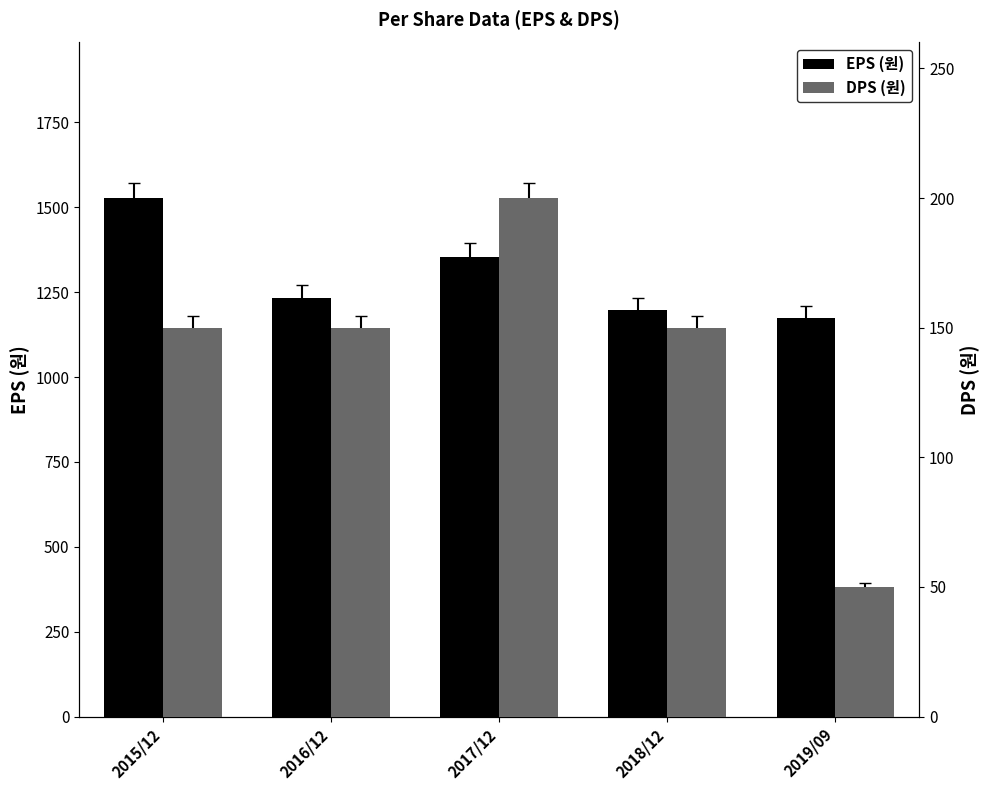

What is the value of the EPS (원) bar at the 1st from the left?

1527